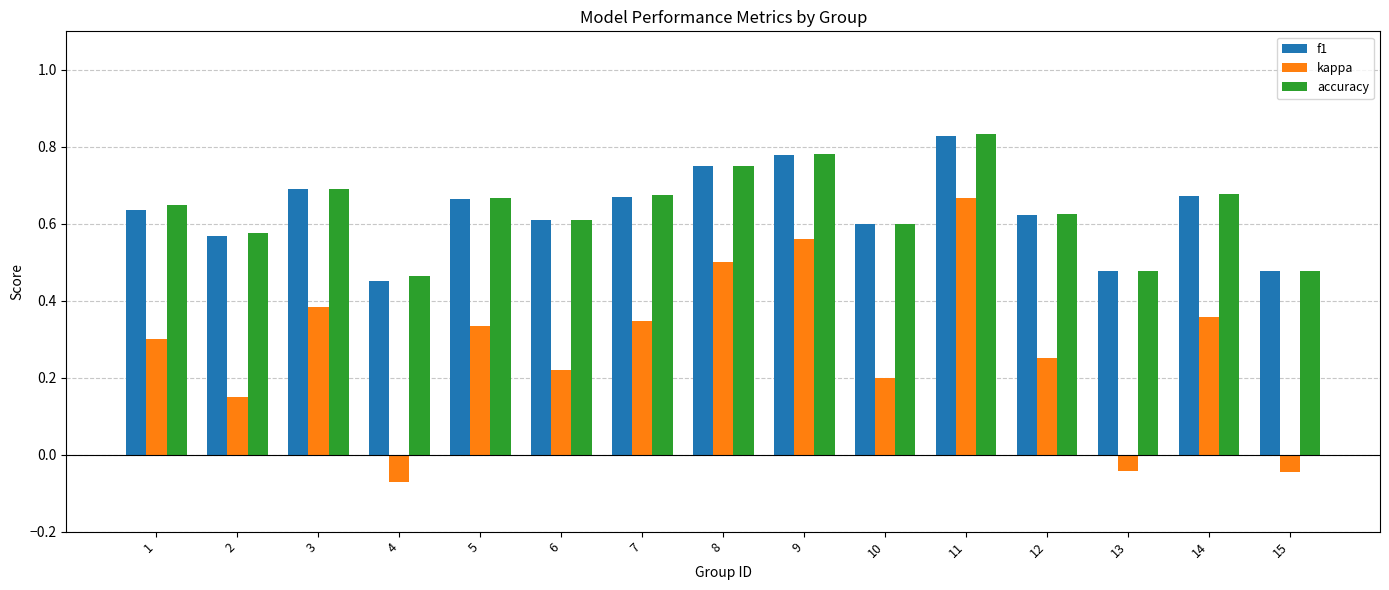

How many bars are there in total?

45